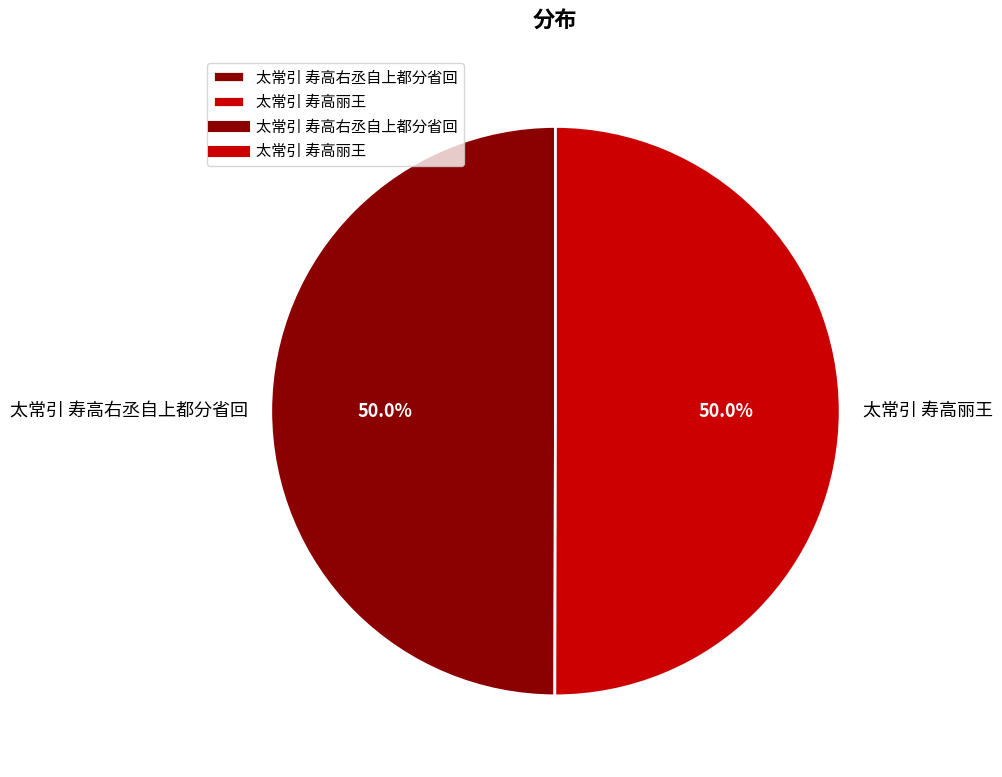

What percentage do 太常引 寿高丽王 and 太常引 寿高右丞自上都分省回 together represent?

100.0%